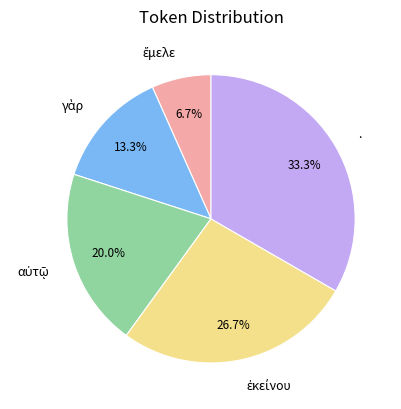

Is . the majority of the pie?

No